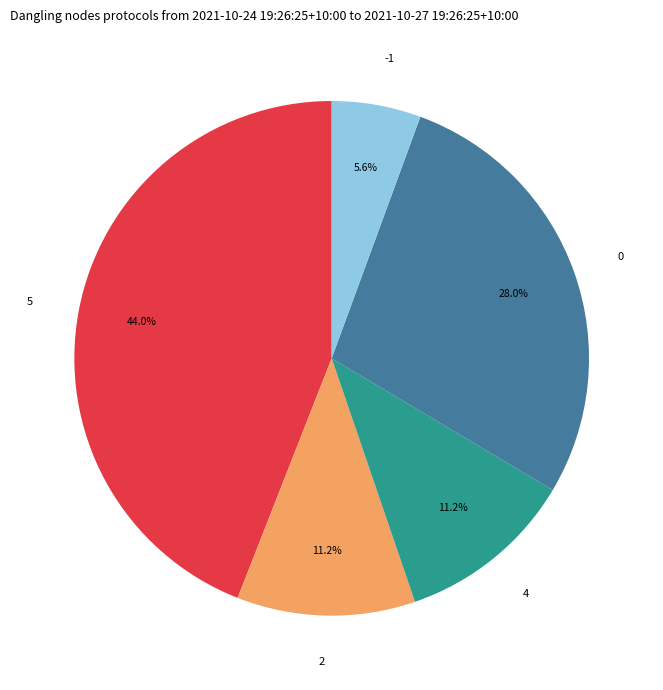

Which slice is the largest?

5